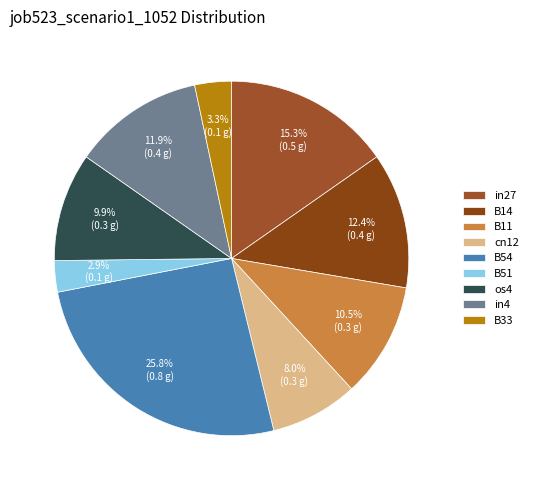

The B14 slice represents 12% of the pie. True or false?

True